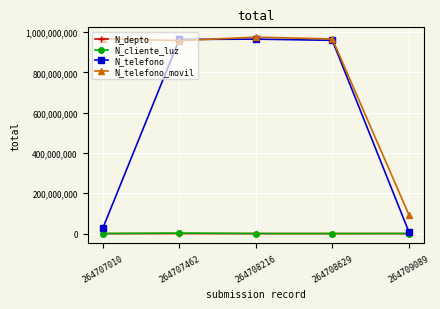

How many data points does each series have?

5